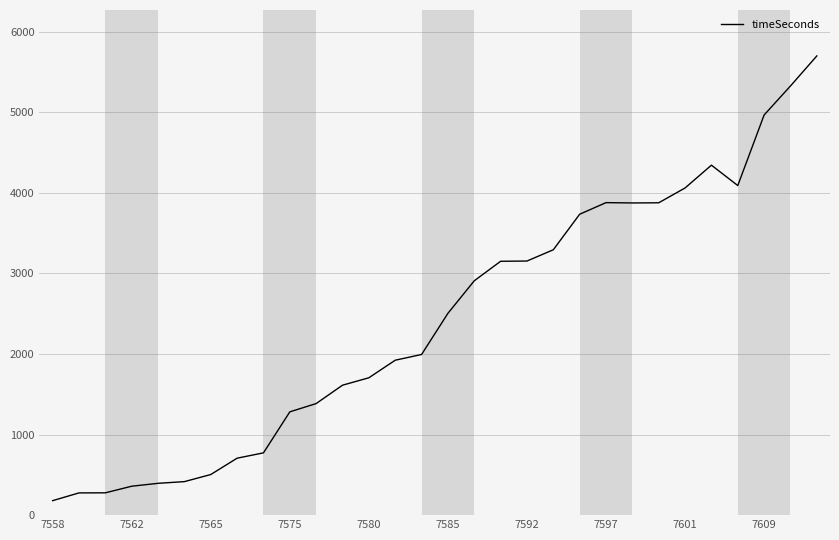

What is the greatest value displayed?

5700